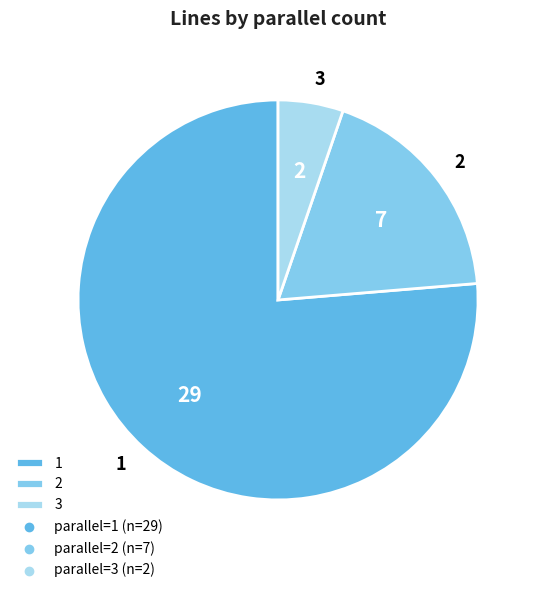

Combined, do 2 and 1 account for over 50%?

Yes